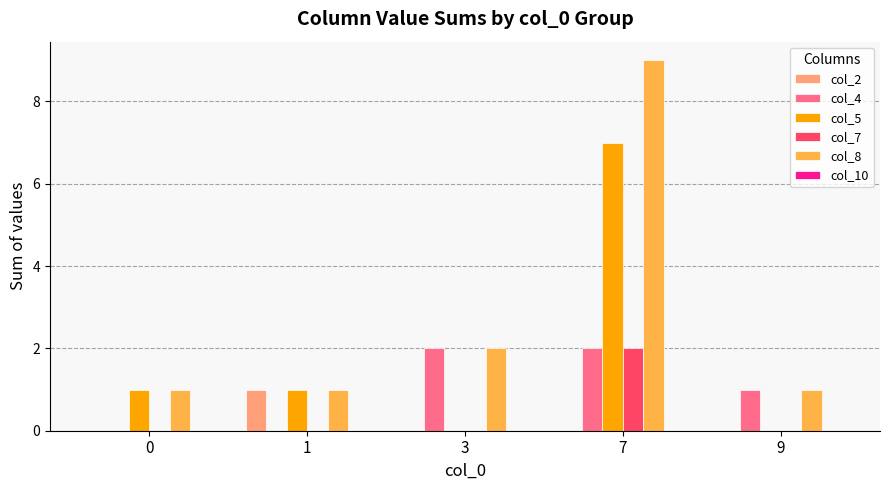

How many col_2 values are between 0 and 1?

5